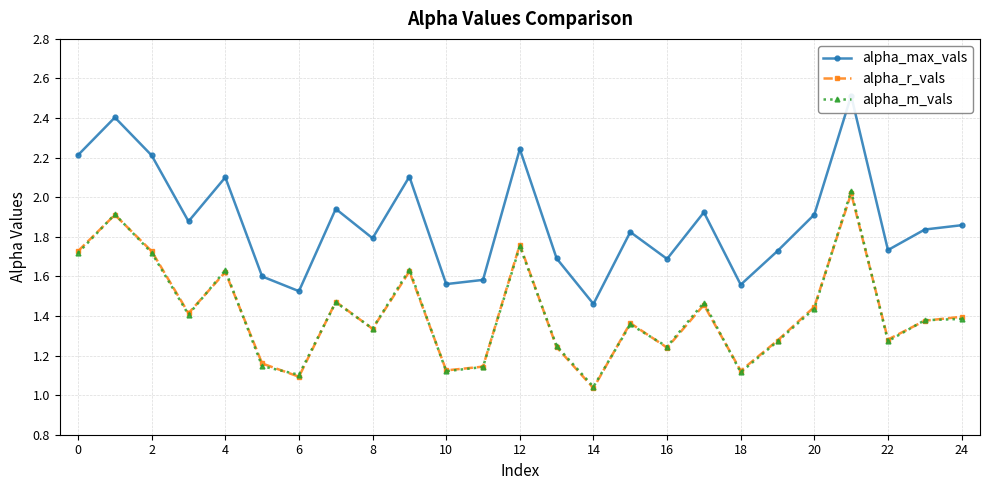

The alpha_m_vals series shows 1.4 at 23. True or false?

True